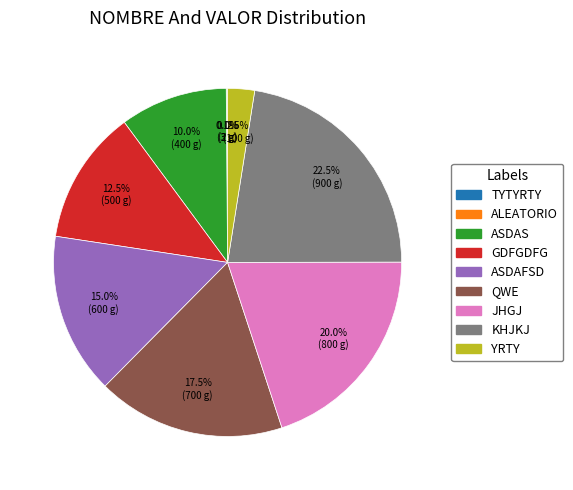

Does any single category account for the majority?

No